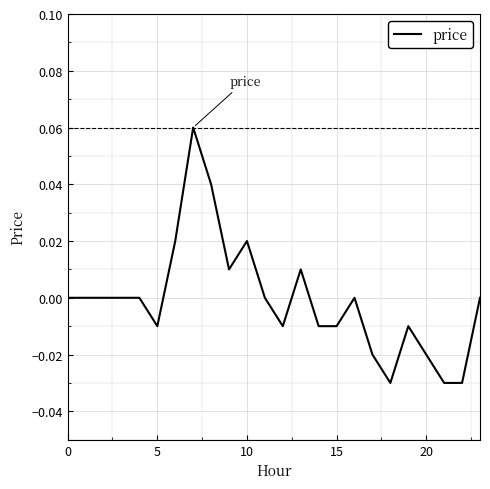

Does the chart display data point markers on the line(s)?

No